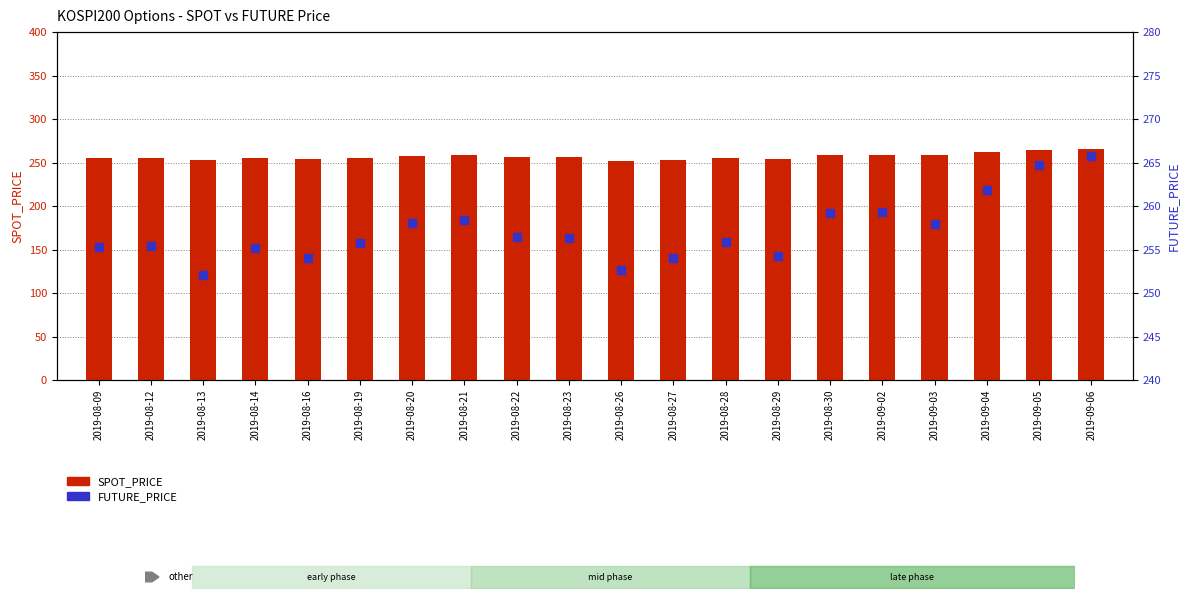

Which series has the largest Y range (max minus min)?

FUTURE_PRICE